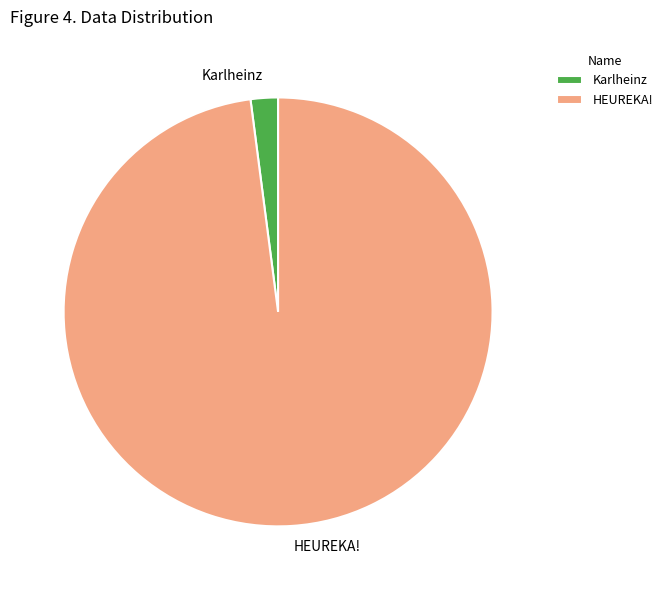

How many segments does this pie chart have?

2